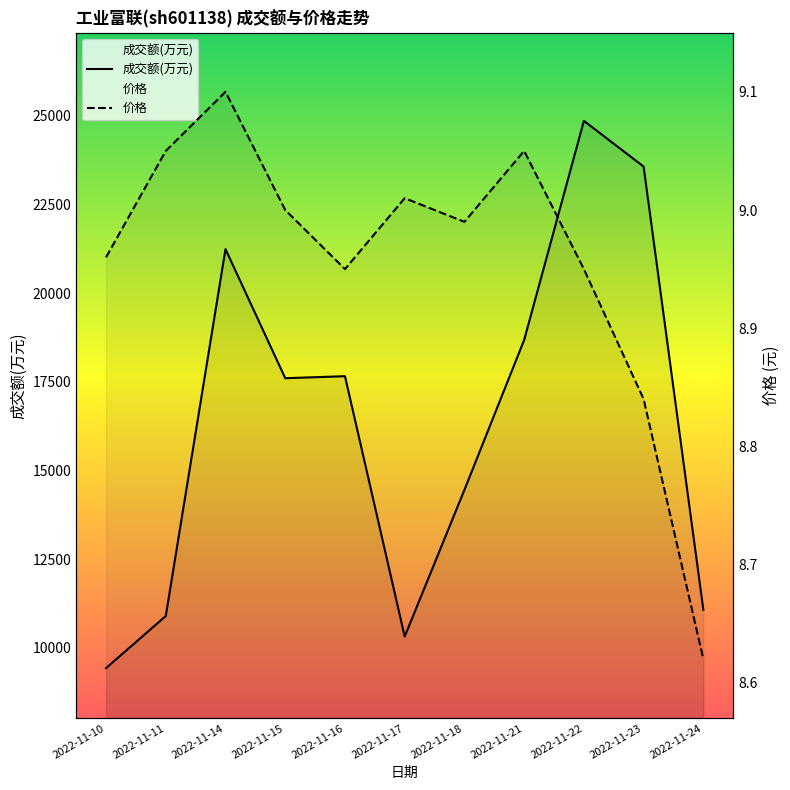

What is the average value of the 成交额(万元) series?

16345.4